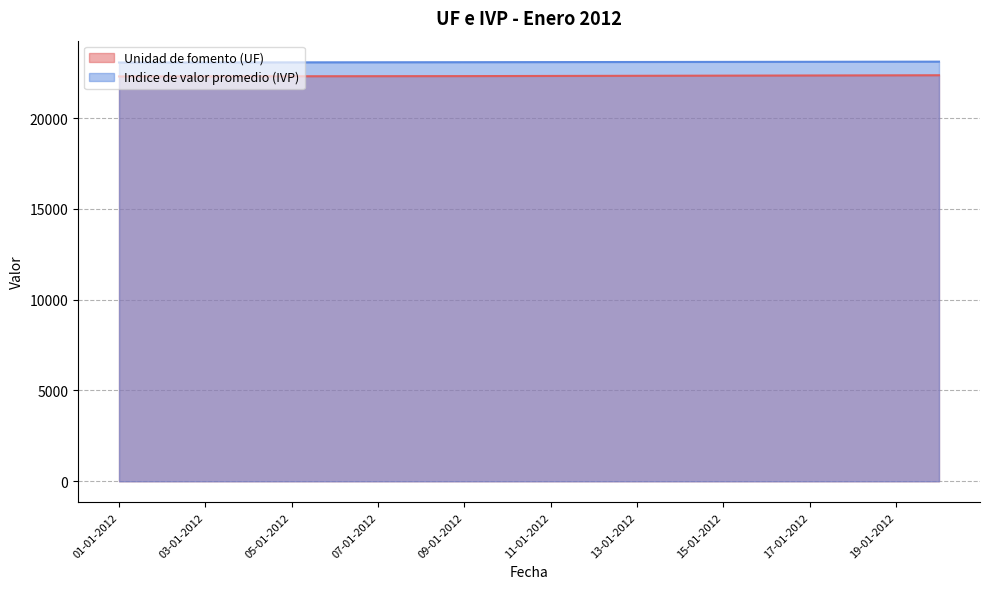

Reading left to right, transcribe all the data shown in this chart.

Unidad de fomento (UF): 01-01-2012=22296.2	02-01-2012=22298.3	03-01-2012=22300.5	04-01-2012=22302.7	05-01-2012=22304.8	06-01-2012=22307.0	07-01-2012=22309.1	08-01-2012=22311.3	09-01-2012=22313.4	10-01-2012=22317.7	11-01-2012=22322.0	12-01-2012=22326.3	13-01-2012=22330.7	14-01-2012=22335.0	15-01-2012=22339.3	16-01-2012=22343.6	17-01-2012=22347.9	18-01-2012=22352.2	19-01-2012=22356.5	20-01-2012=22360.8
Indice de valor promedio (IVP): 01-01-2012=23061.9	02-01-2012=23064.1	03-01-2012=23066.3	04-01-2012=23068.5	05-01-2012=23070.7	06-01-2012=23072.9	07-01-2012=23075.1	08-01-2012=23077.3	09-01-2012=23079.5	10-01-2012=23082.3	11-01-2012=23085.0	12-01-2012=23087.8	13-01-2012=23090.5	14-01-2012=23093.3	15-01-2012=23096.0	16-01-2012=23098.8	17-01-2012=23101.5	18-01-2012=23104.3	19-01-2012=23107.1	20-01-2012=23109.8